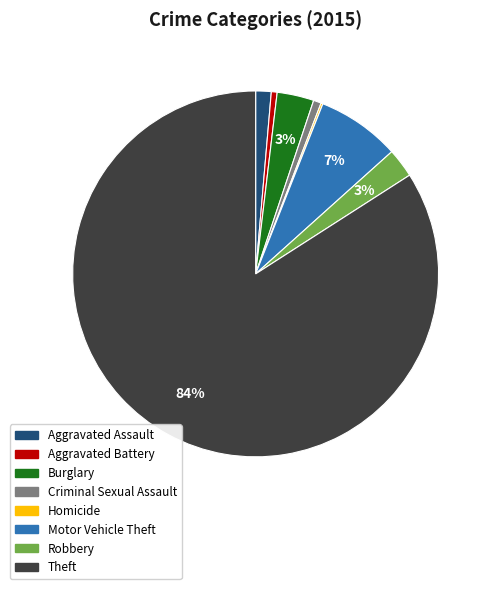

Between Theft and Aggravated Battery, which is larger?

Theft